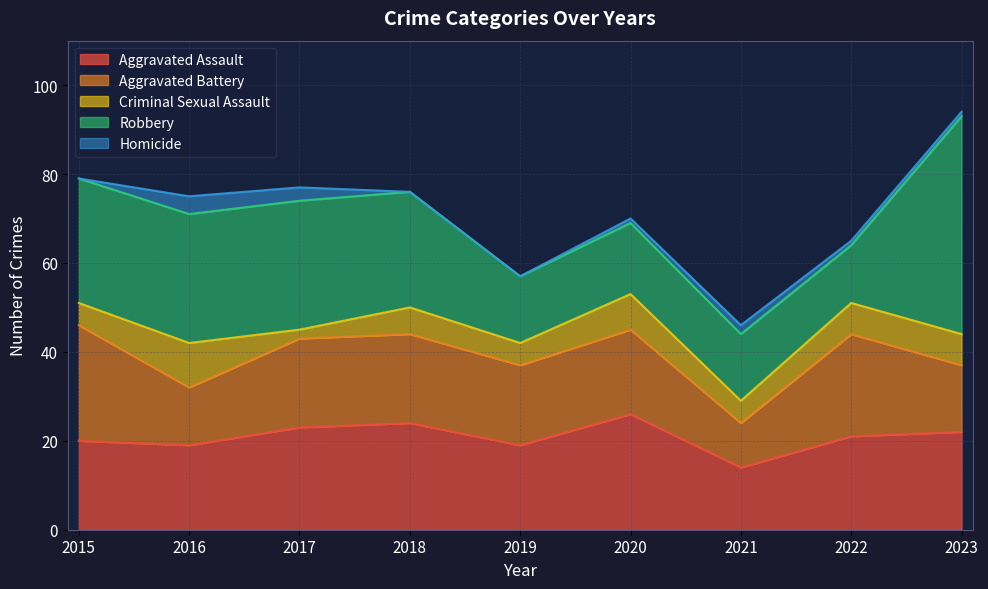

What is the total value across all series at 2022?

65